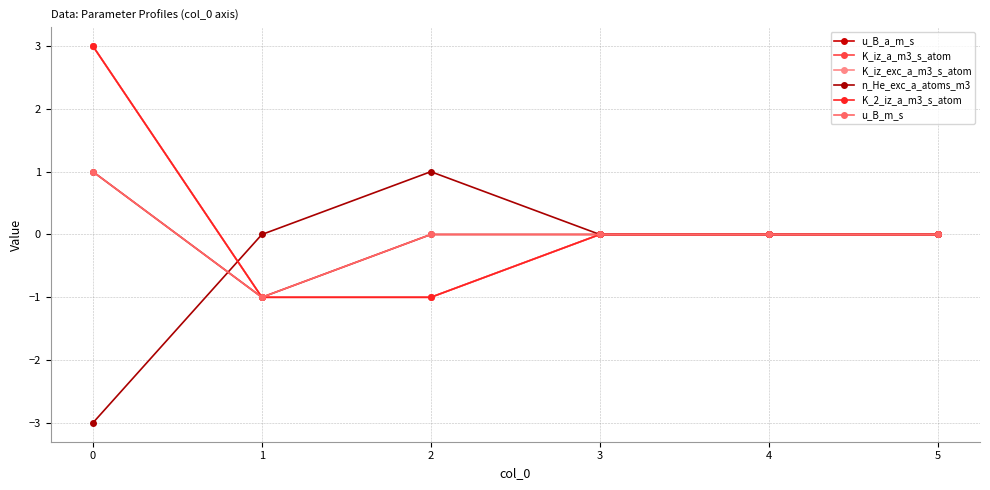

What is the difference between the maximum and second lowest values in the n_He_exc_a_atoms_m3 series?

1